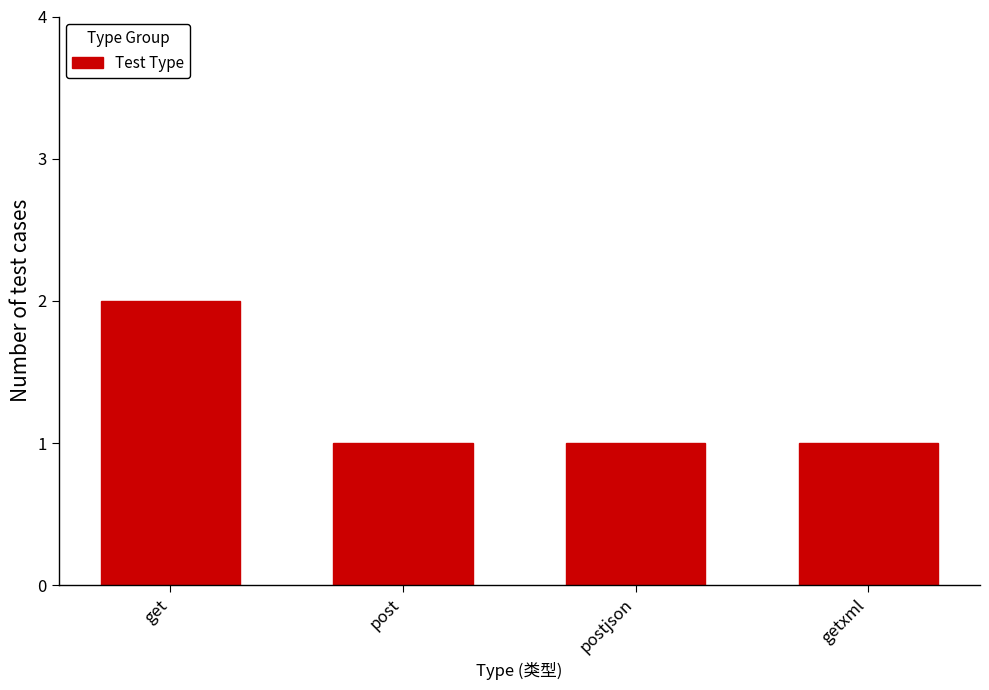

Is it true that the value at get is 2?

True